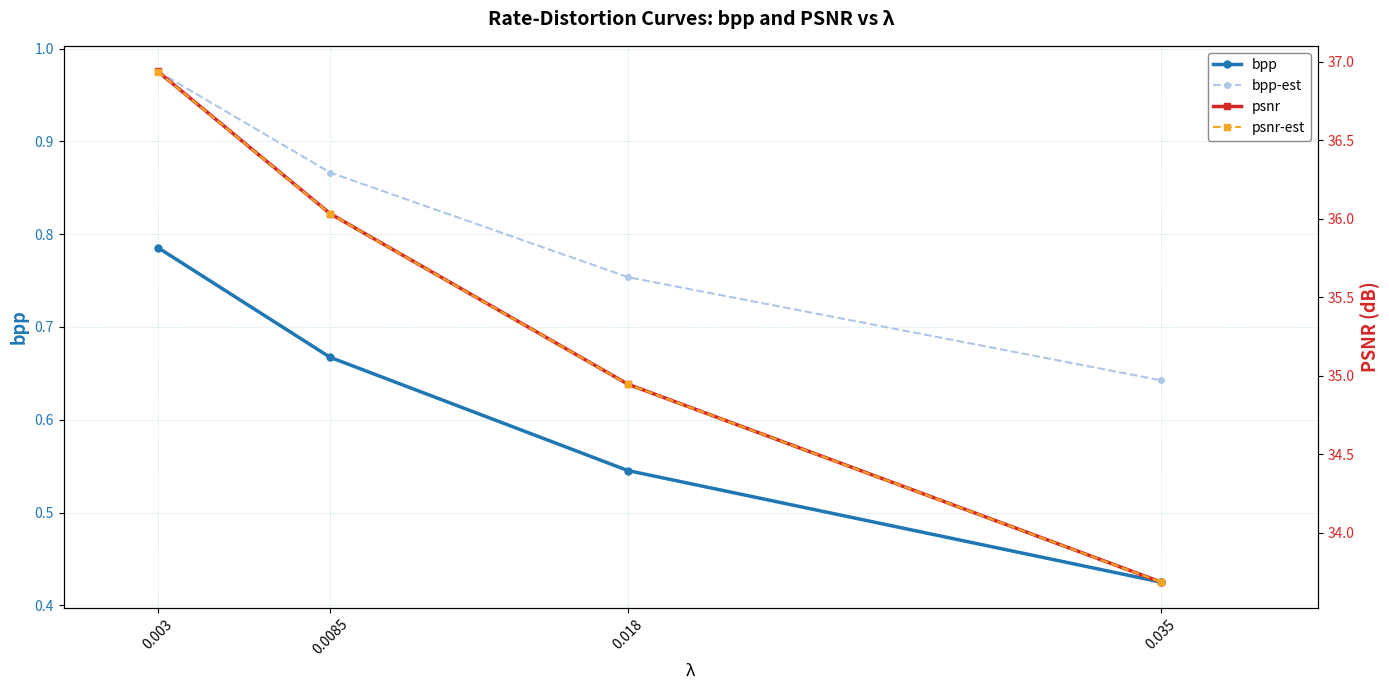

What is the difference between the maximum and minimum values in the psnr-est series?

3.3